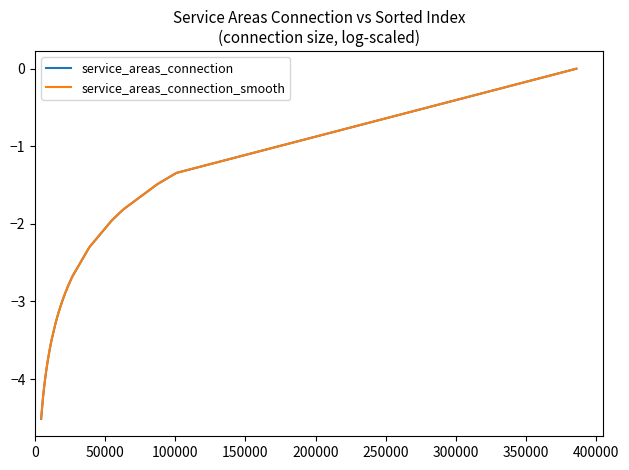

What is the minimum value shown in the chart?

-4.5